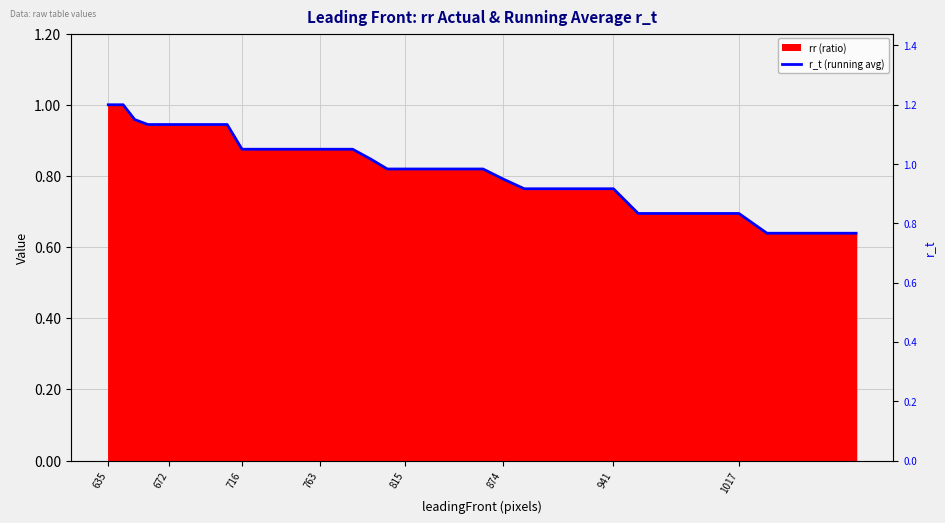

Reading right to left, list all the values displayed in this chart.

0.6	0.6	0.6	0.6	0.7	0.7	0.7	0.7	0.7	0.8	0.8	0.8	0.8	0.8	0.8	0.8	0.8	0.8	0.8	0.8	0.8	0.8	0.9	0.9	0.9	0.9	0.9	0.9	0.9	0.9	0.9	0.9	0.9	0.9	0.9	0.9	0.9	1.0	1.0	1.0